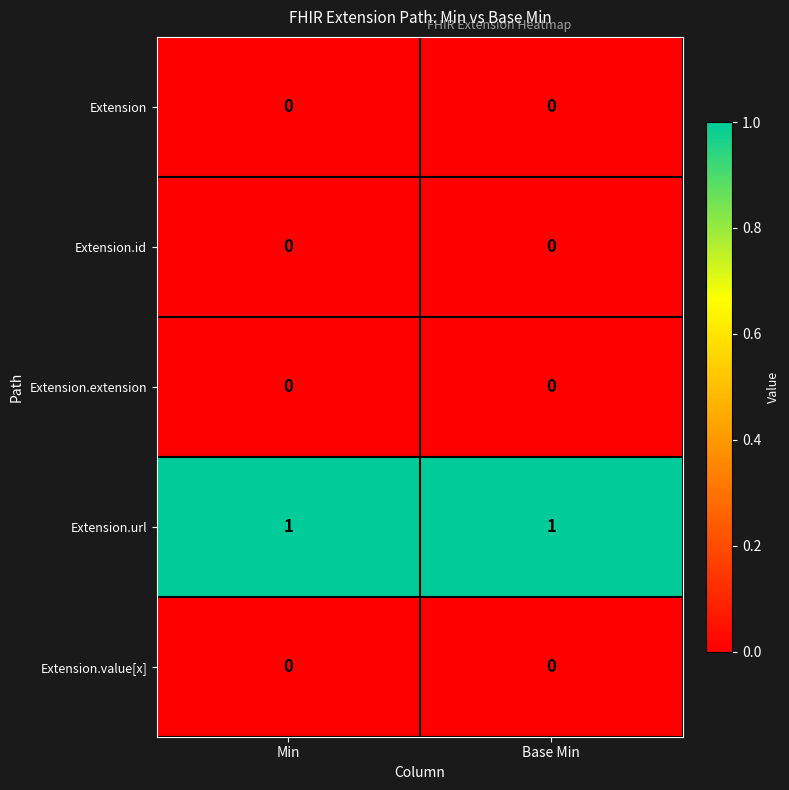

Is it true that Extension.value[x] equals 0 at Min?

True